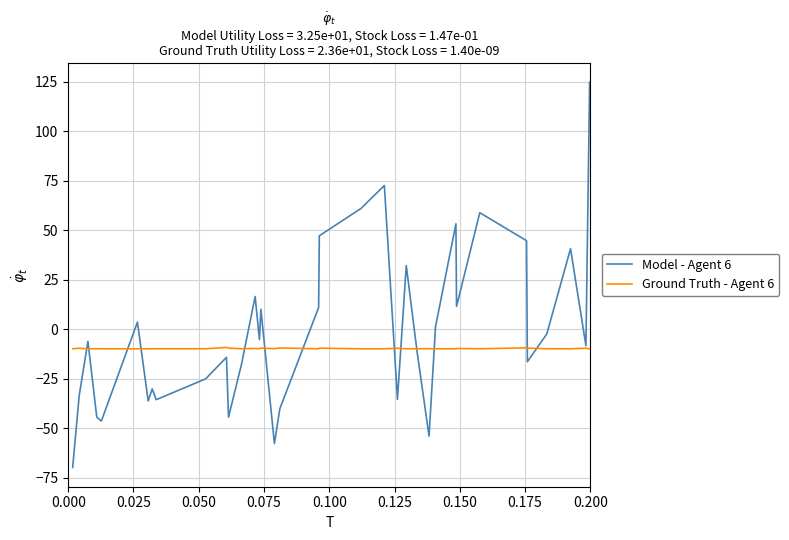

What is the lowest value of the Ground Truth - Agent 6 series?

-9.9